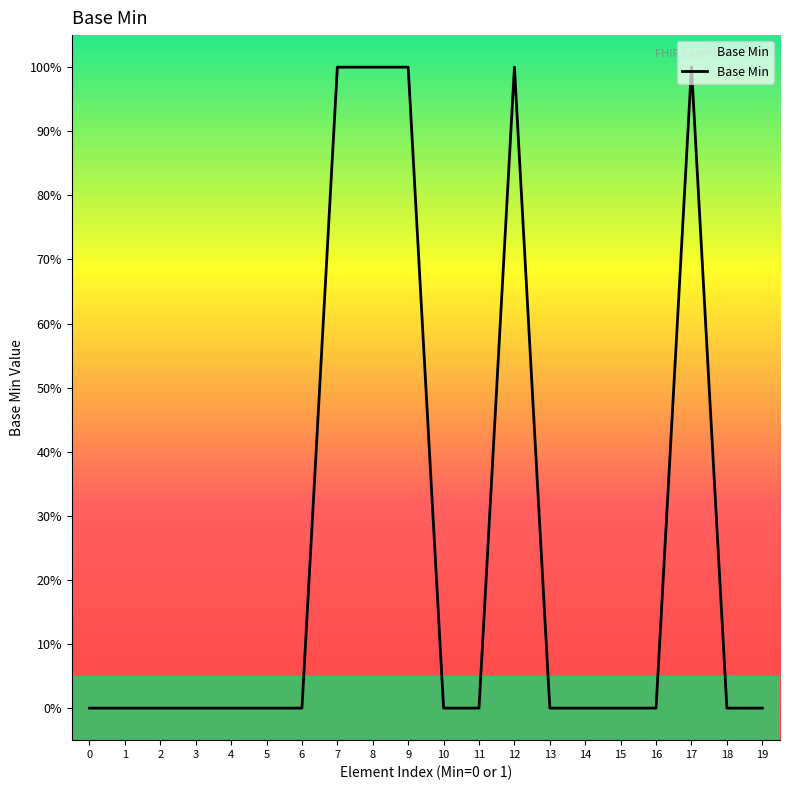

True or false: the data has more than 1 interior local peaks.

True